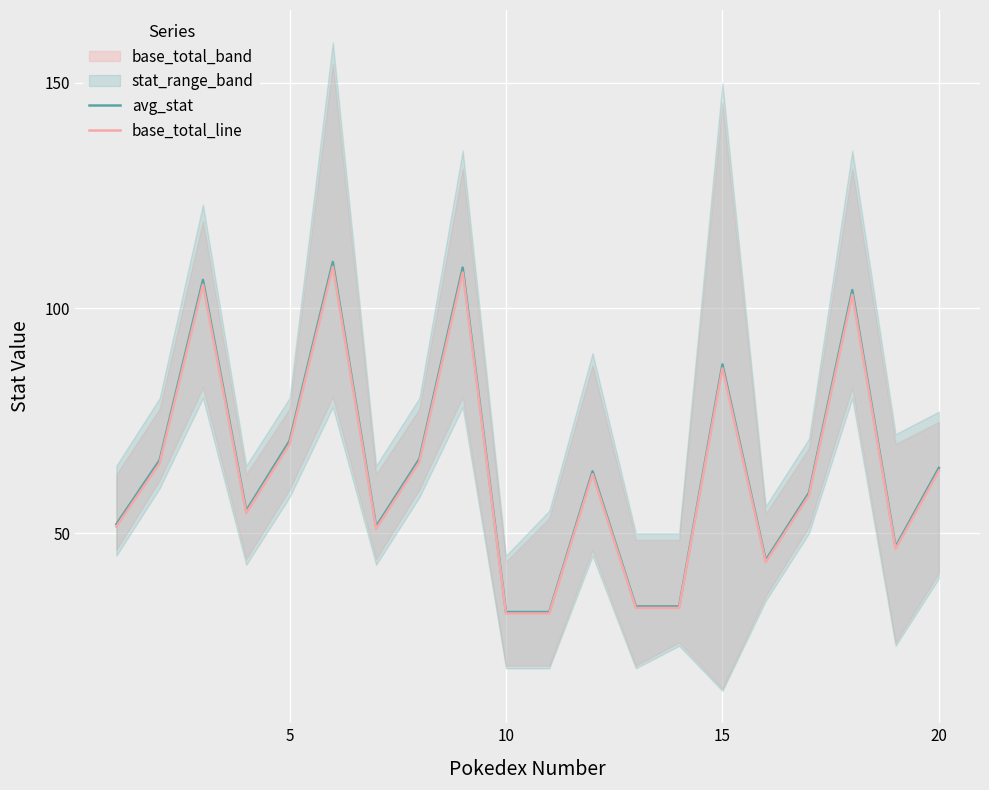

True or false: base_total_line and avg_stat intersect in this chart.

False